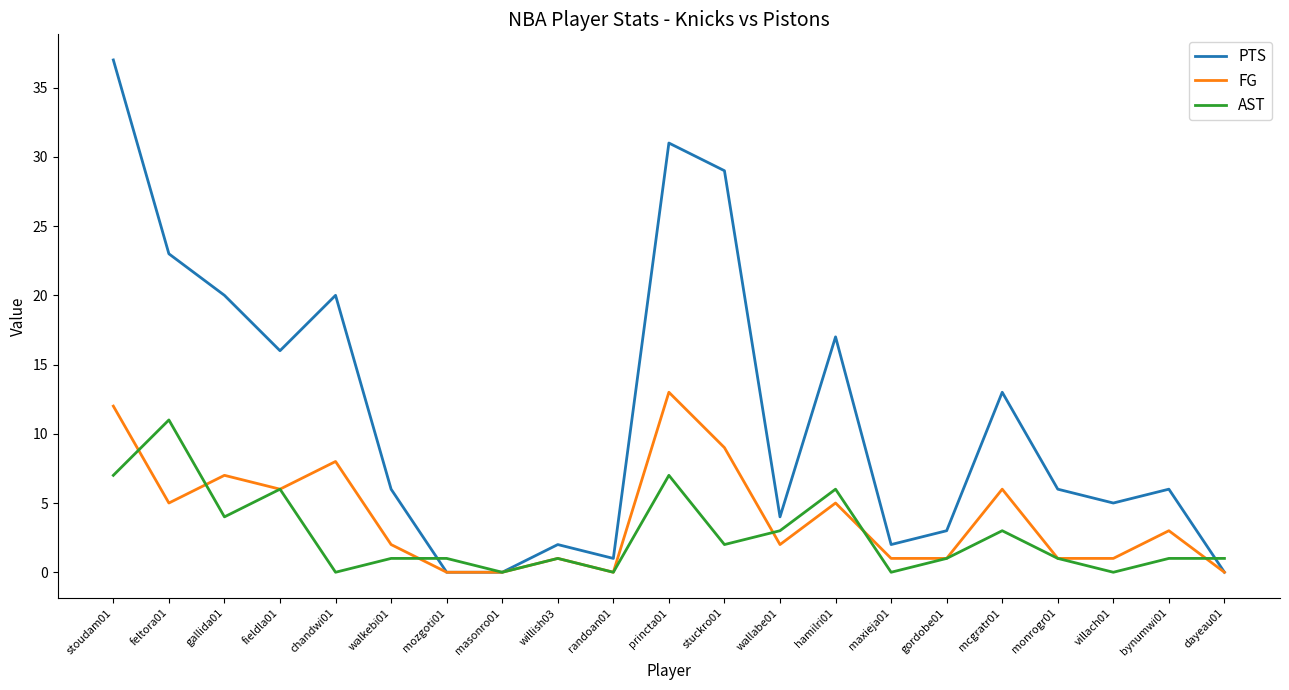

The FG series shows 2 at stuckro01. True or false?

False